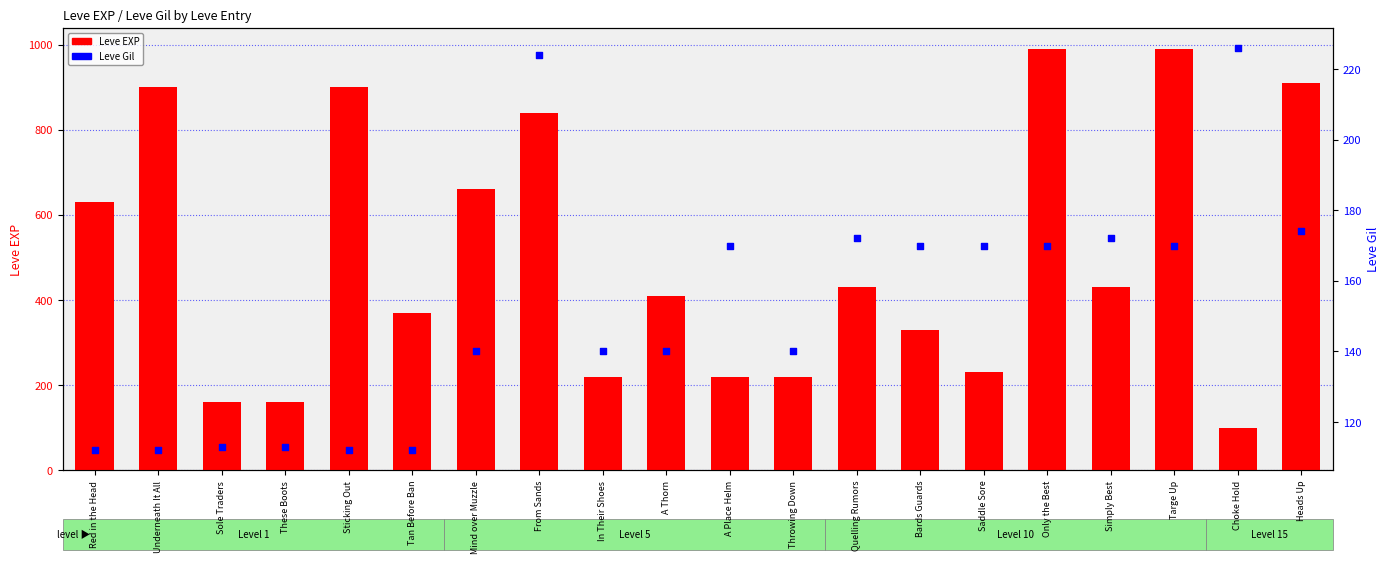

At which category is the sum across all series the highest?

Only the Best